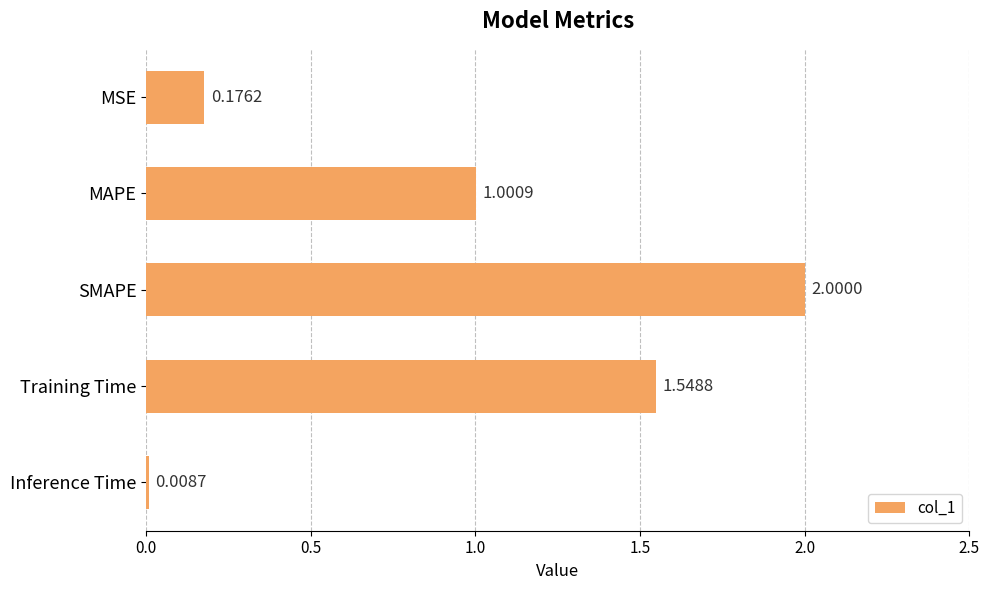

What is the difference between the second highest and second lowest values?

1.4